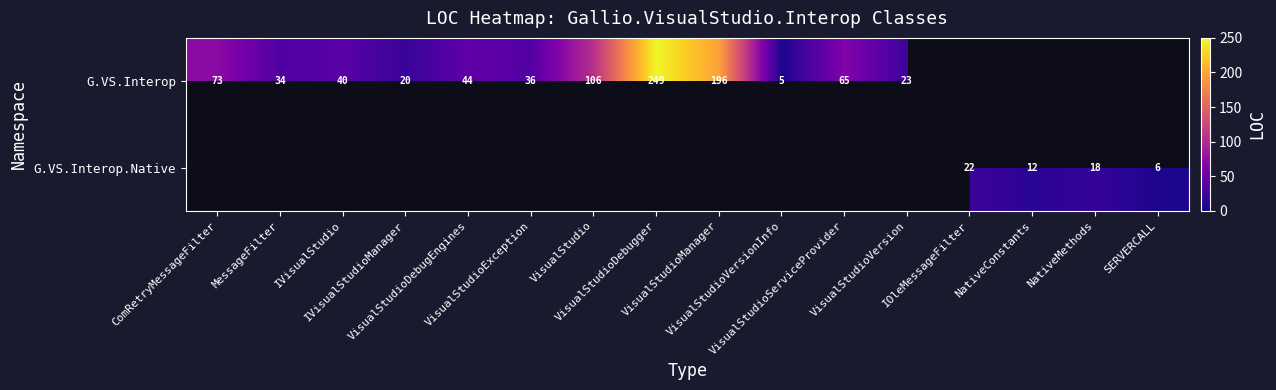

Which series has the widest spread of values?

G.VS.Interop